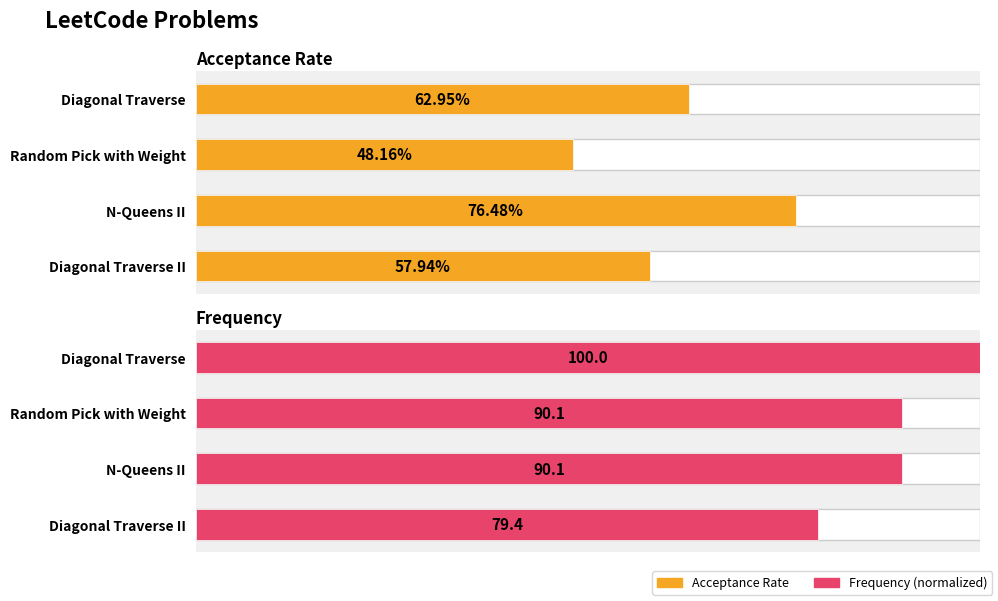

How many series are shown in this chart?

2